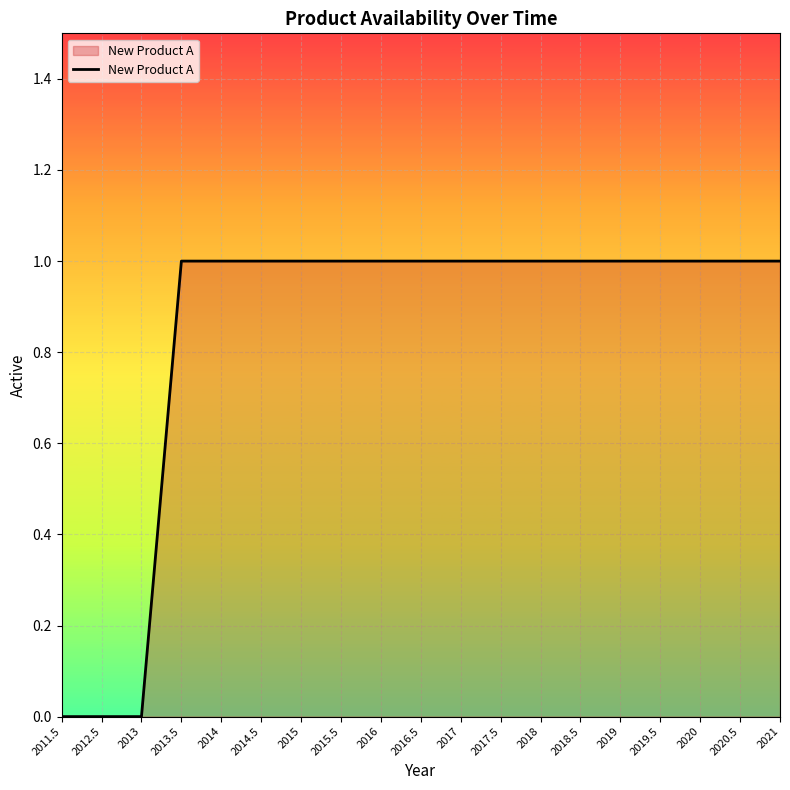

What is the sum of the values at 2015 and 2019.5?

2